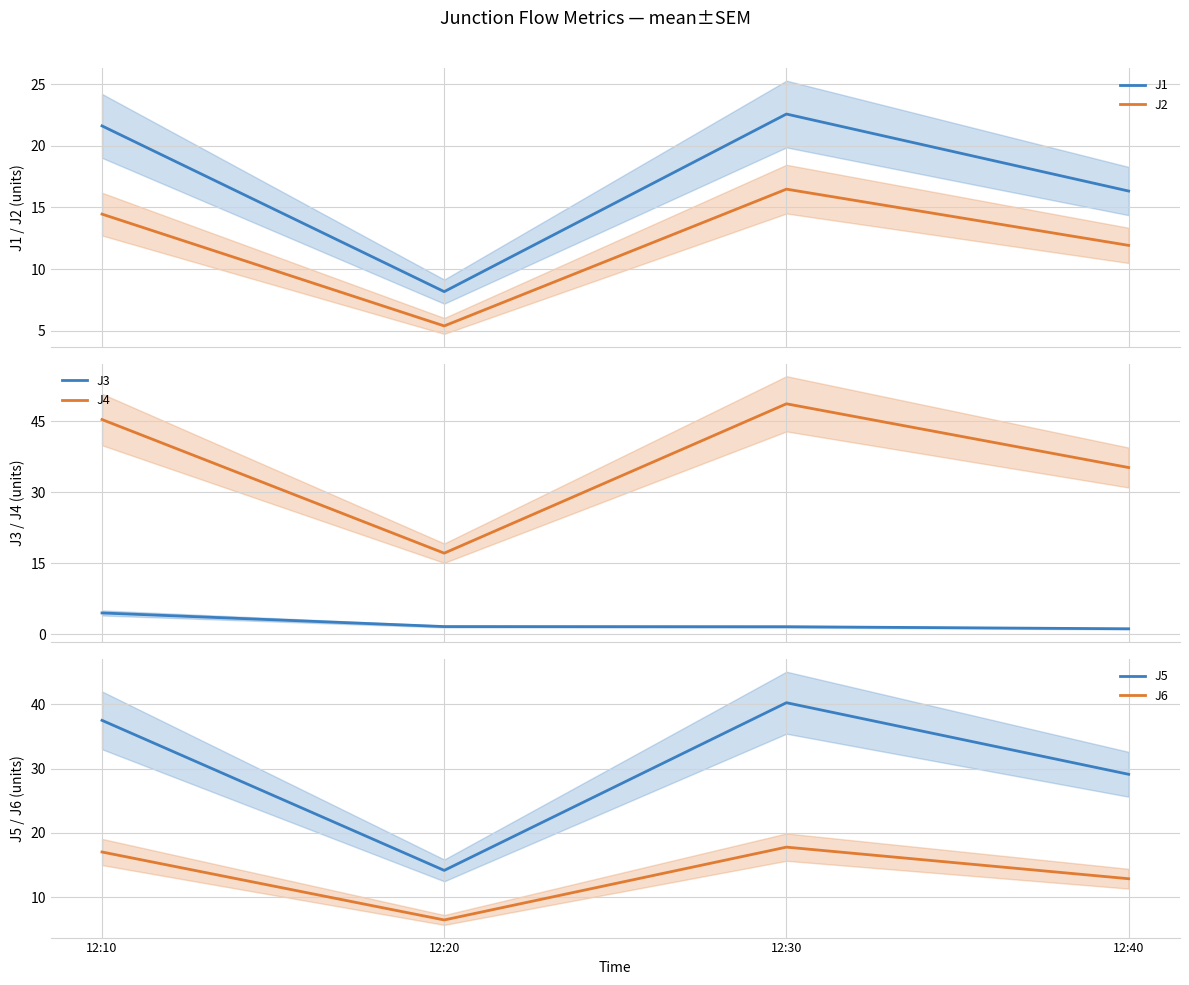

How many lines are shown in the chart?

6